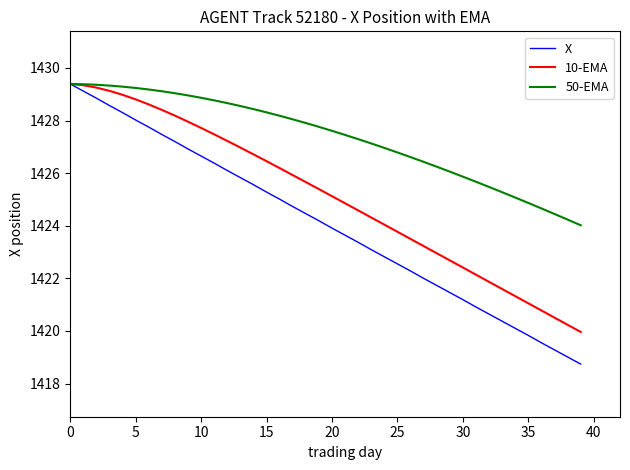

Which series has the largest total across all categories?

50-EMA